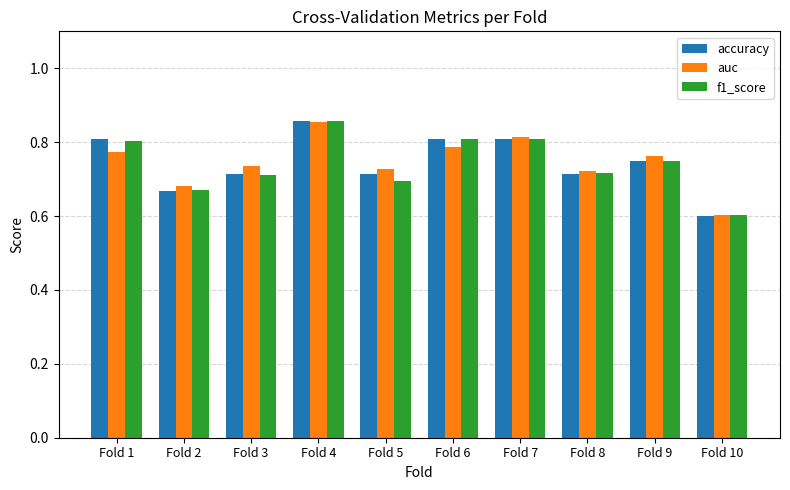

How many groups of bars are there?

10